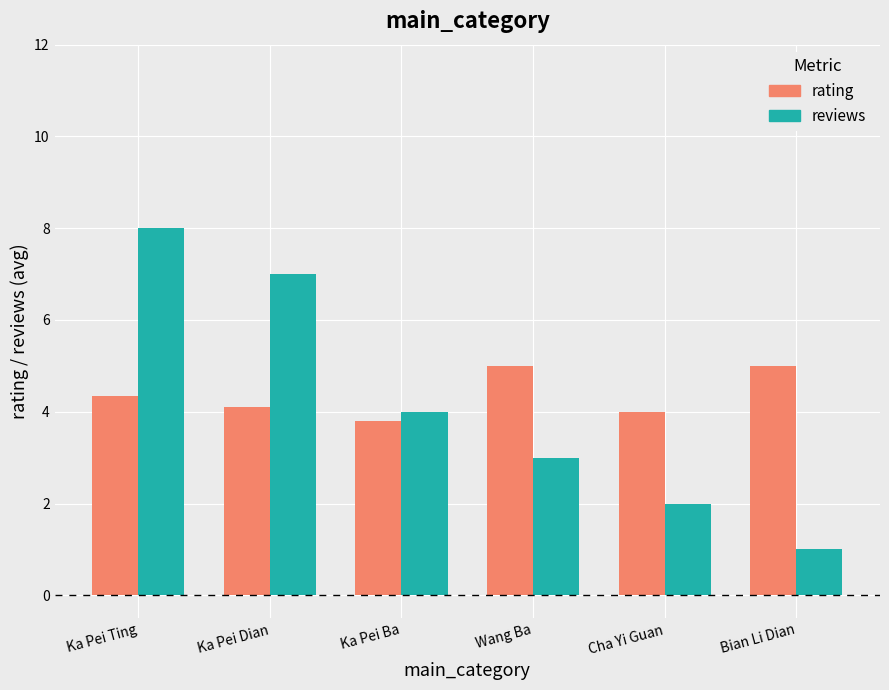

Rank the series by their maximum value, from highest to lowest.

reviews, rating